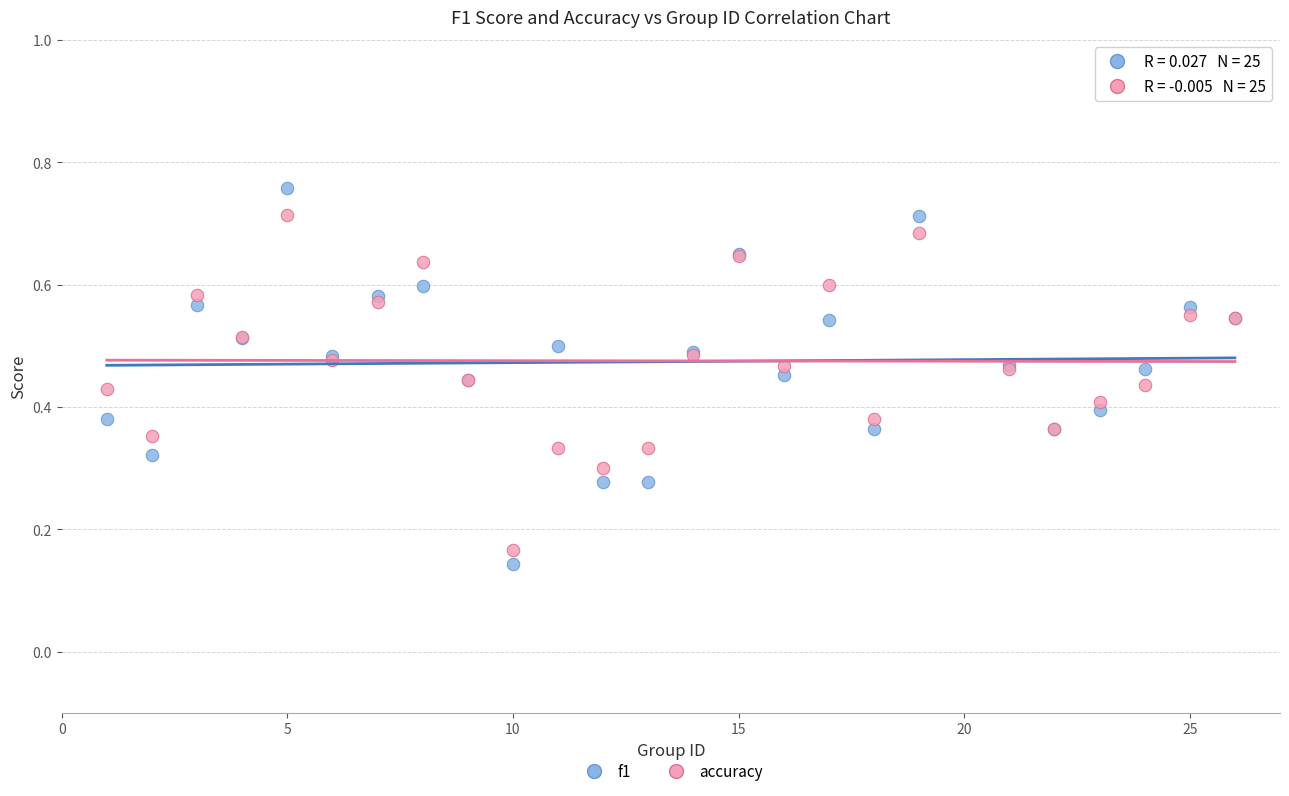

Which series has the widest spread of Y values?

f1